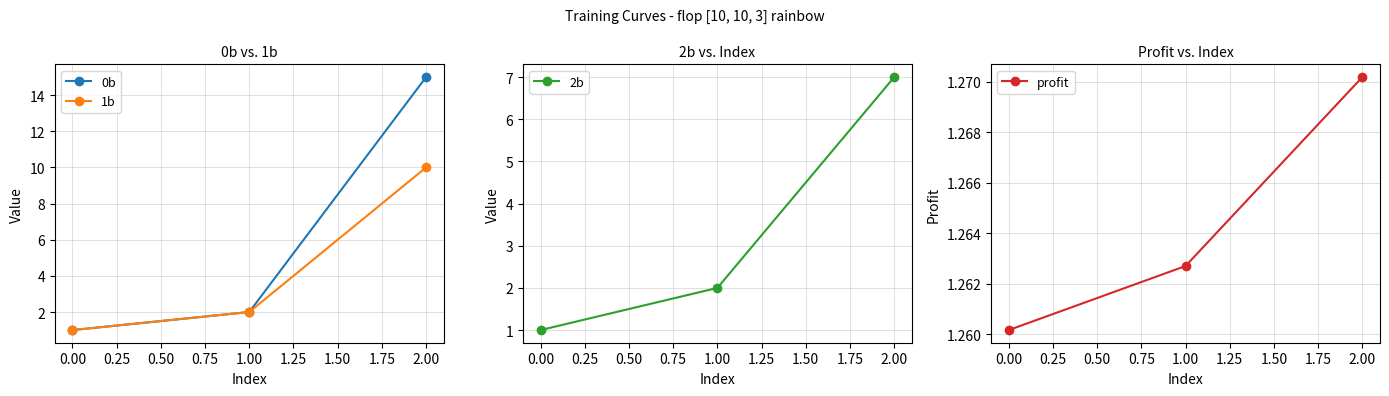

Rank the categories by 1b value from lowest to highest.

0.00, 1.00, 2.00